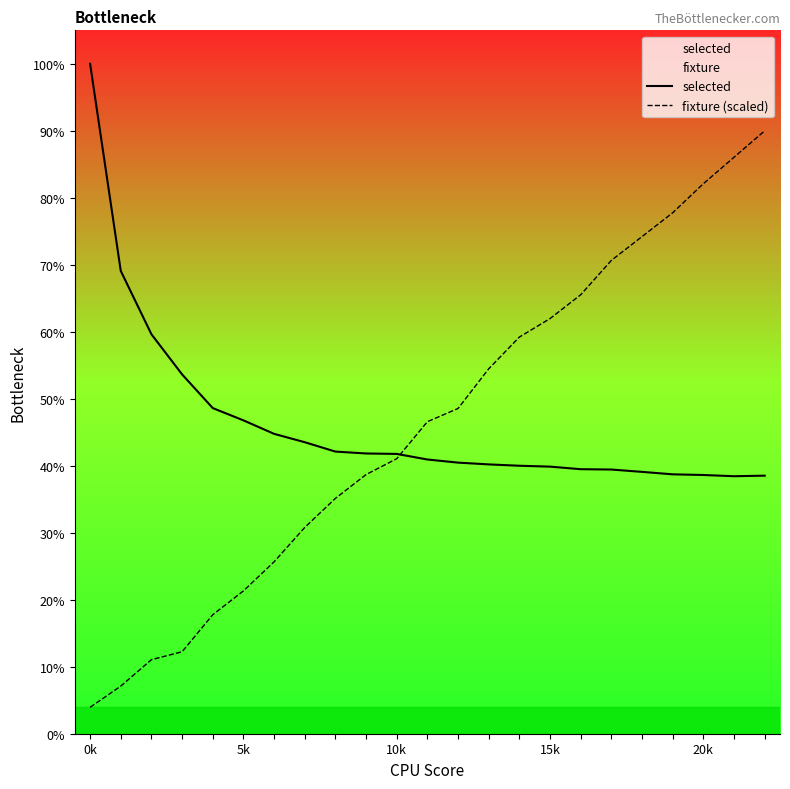

At which category does selected reach its first local valley?

21